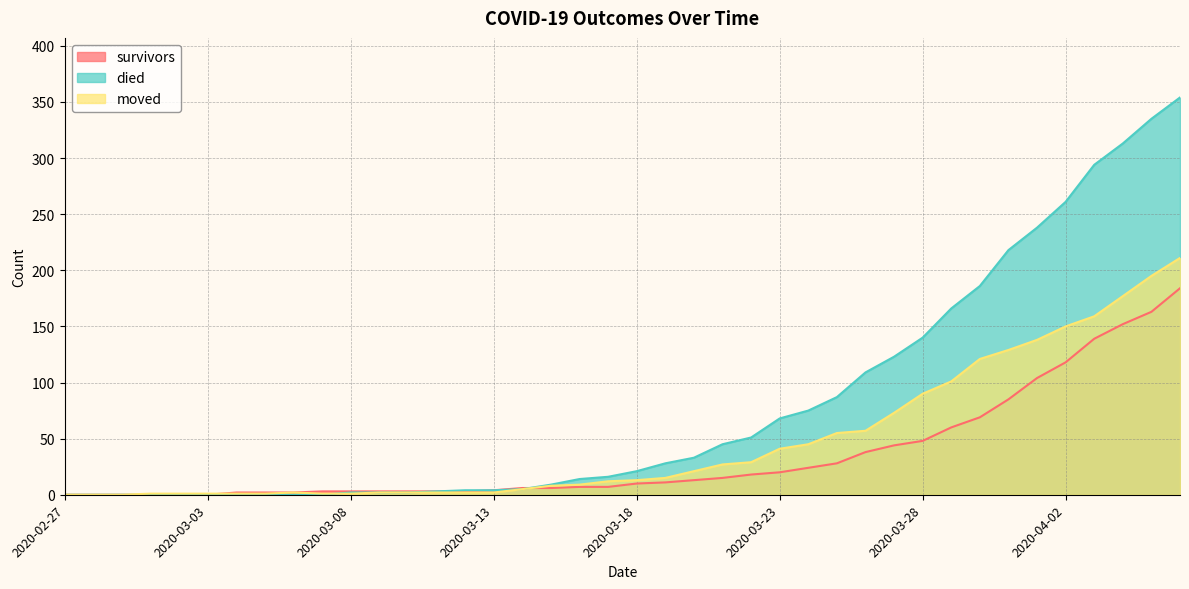

At which category does the chart reach its minimum across all series?

2020-02-27